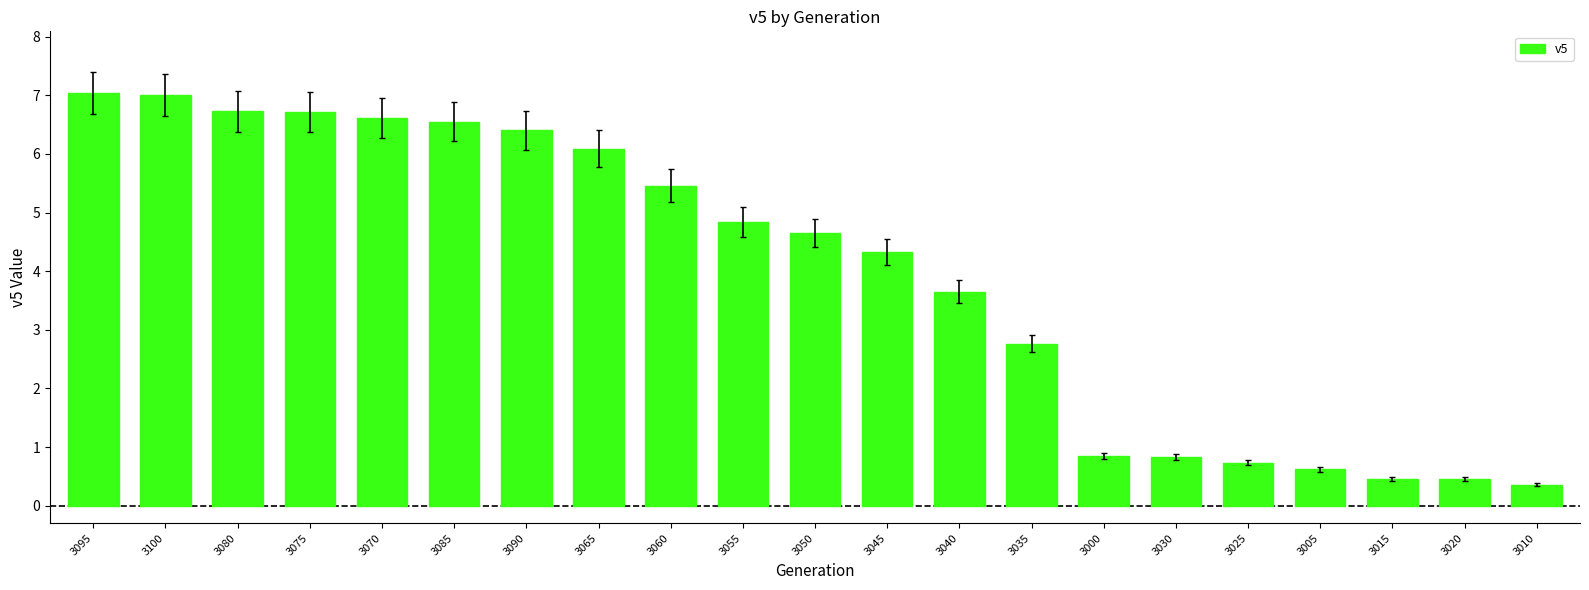

Is it true that the value at 3050 is 4.6?

True